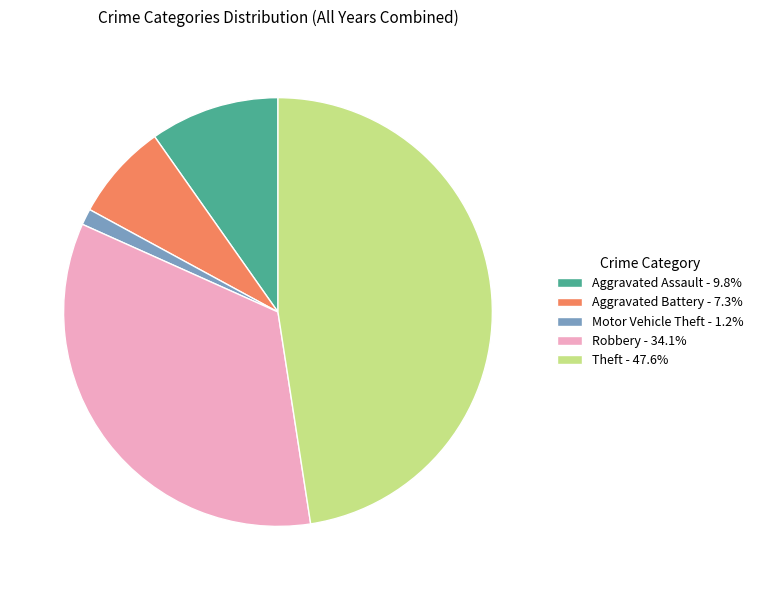

What is the ratio of the value at Aggravated Battery - 7.3% to the value at Motor Vehicle Theft - 1.2%?

6.0